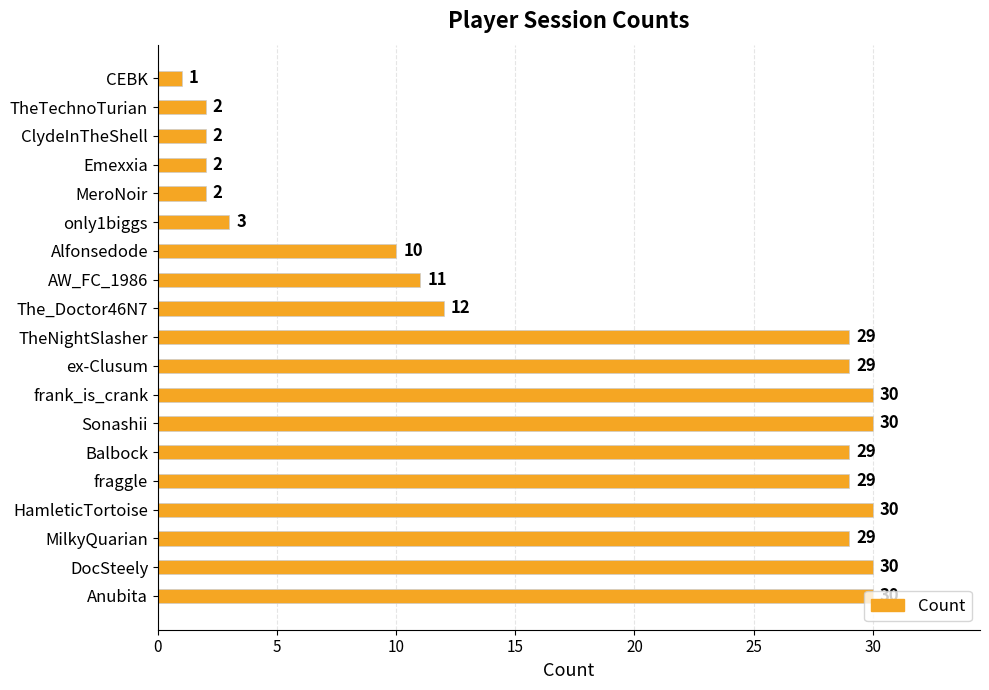

Are the bars horizontal?

Yes